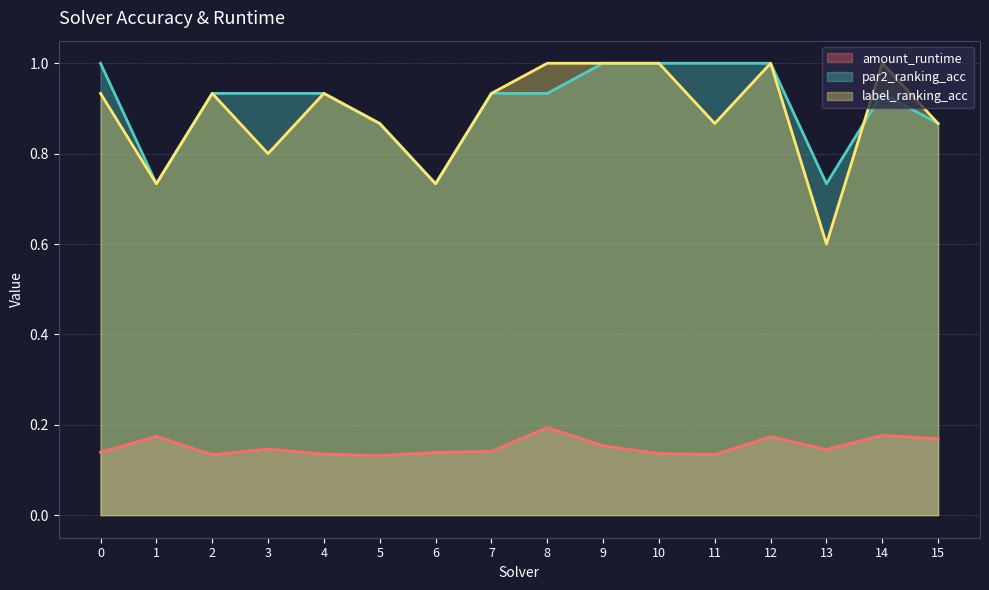

Reading left to right, extract all data points from this chart.

amount_runtime: 0=0.1	1=0.2	2=0.1	3=0.1	4=0.1	5=0.1	6=0.1	7=0.1	8=0.2	9=0.2	10=0.1	11=0.1	12=0.2	13=0.1	14=0.2	15=0.2
par2_ranking_acc: 0=1.0	1=0.7	2=0.9	3=0.9	4=0.9	5=0.9	6=0.7	7=0.9	8=0.9	9=1.0	10=1.0	11=1.0	12=1.0	13=0.7	14=0.9	15=0.9
label_ranking_acc: 0=0.9	1=0.7	2=0.9	3=0.8	4=0.9	5=0.9	6=0.7	7=0.9	8=1.0	9=1.0	10=1.0	11=0.9	12=1.0	13=0.6	14=1.0	15=0.9